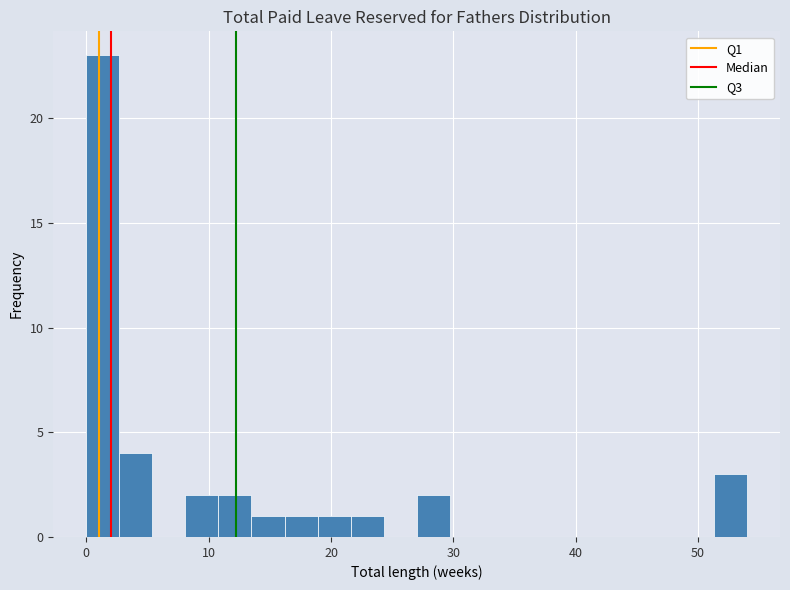

Read against the x-axis, roughly where is the centre of the tallest bar?

1